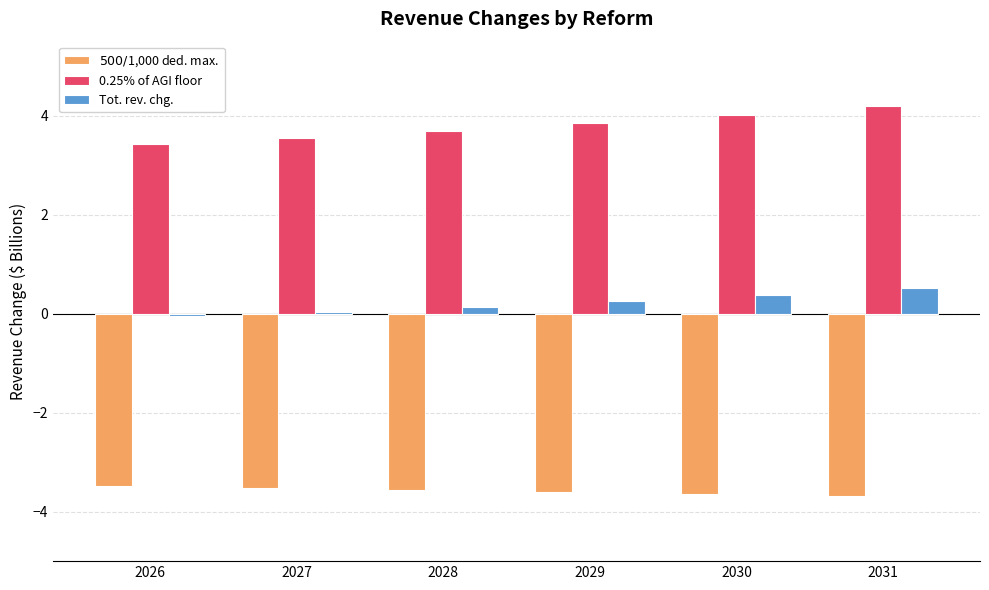

How many categories are shown in the chart?

6